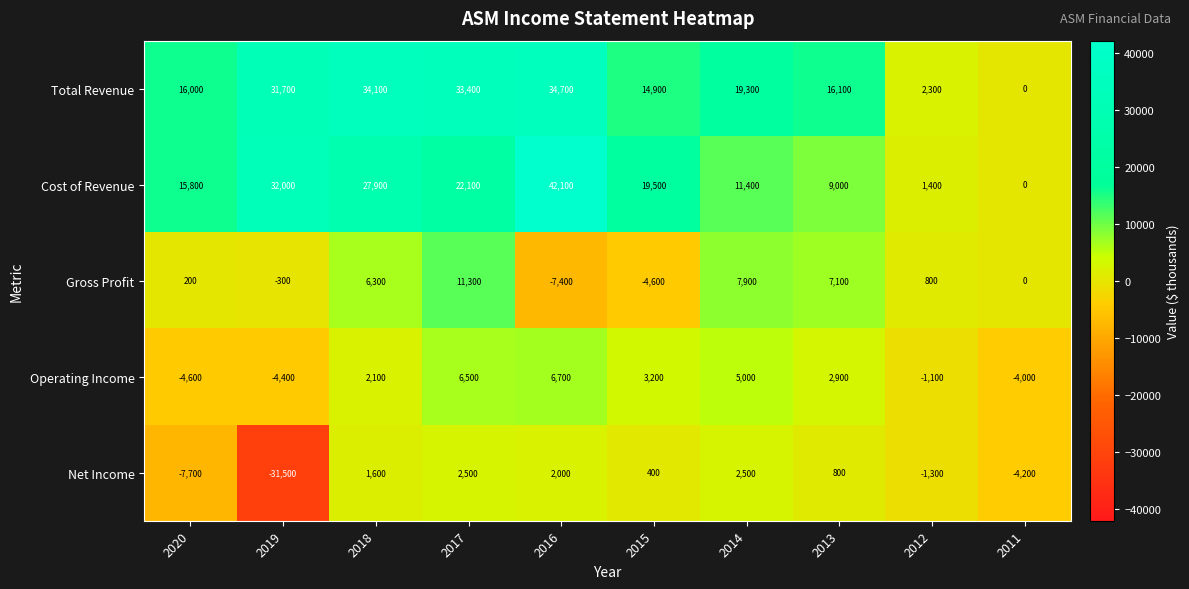

Is it true that Gross Profit equals 1208 at 2012?

False